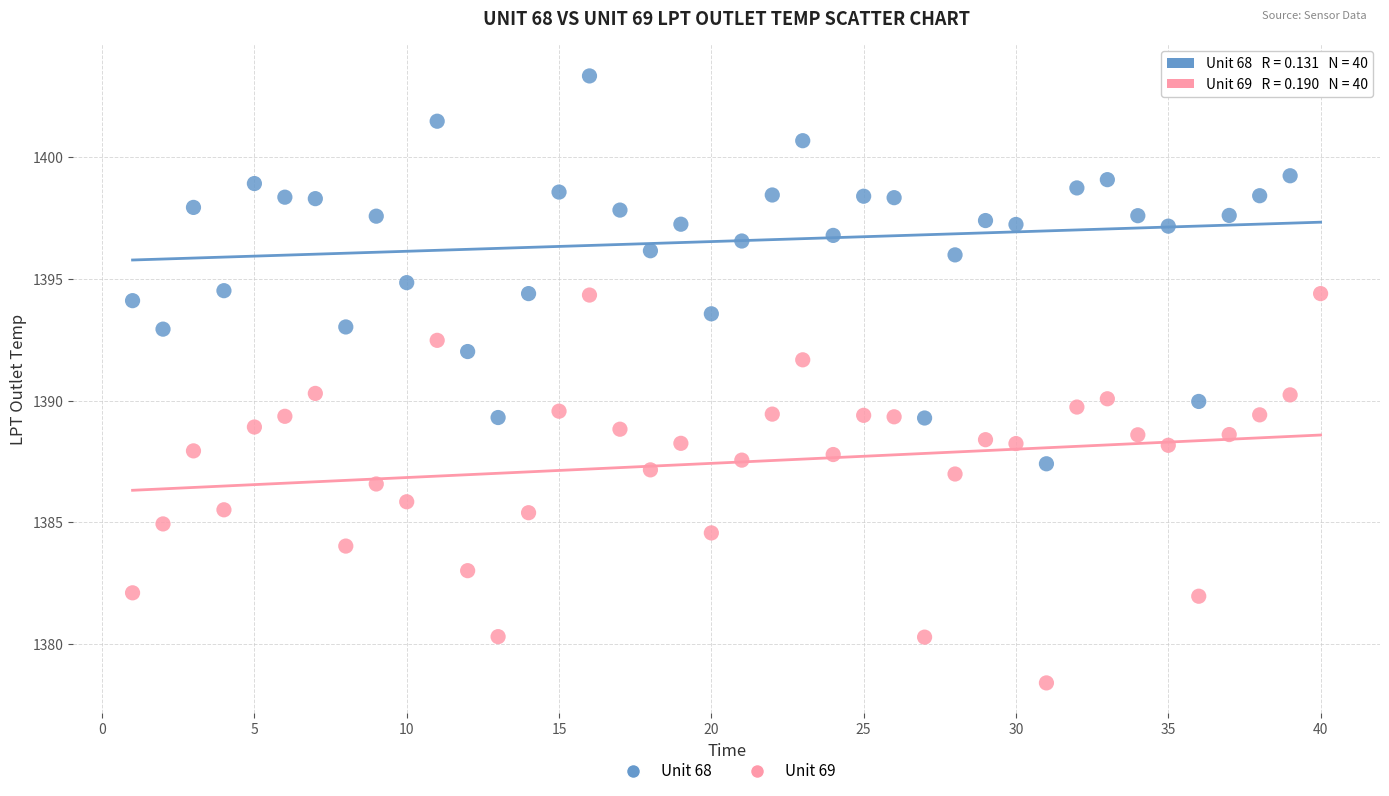

Which series reaches the minimum Y coordinate?

Unit 69